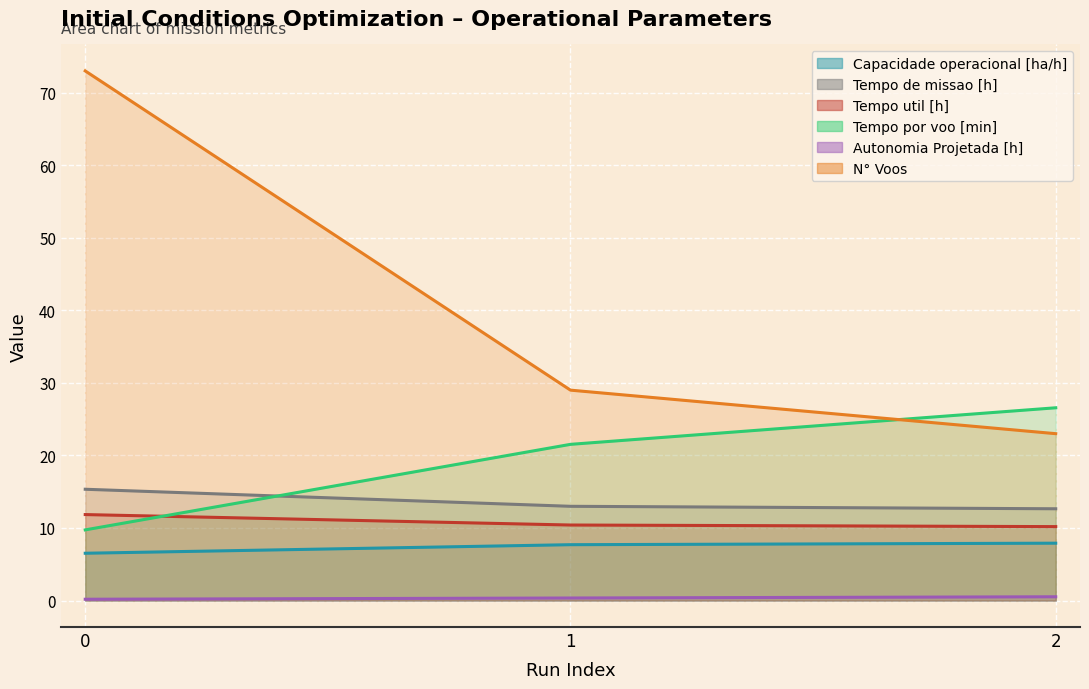

Which series has the largest total across all categories?

N° Voos